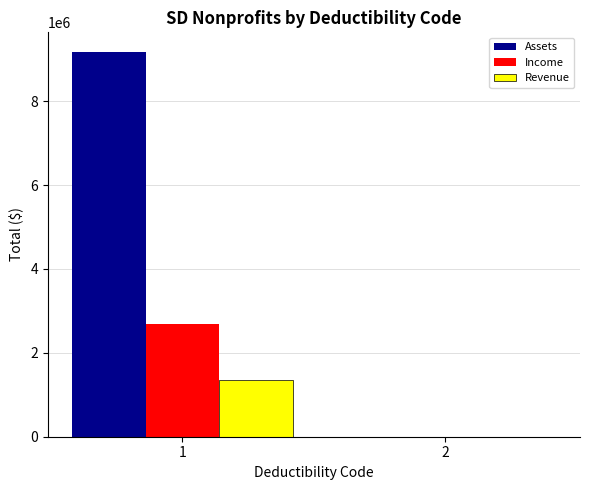

What are all the series names shown in the legend?

Assets, Income, Revenue